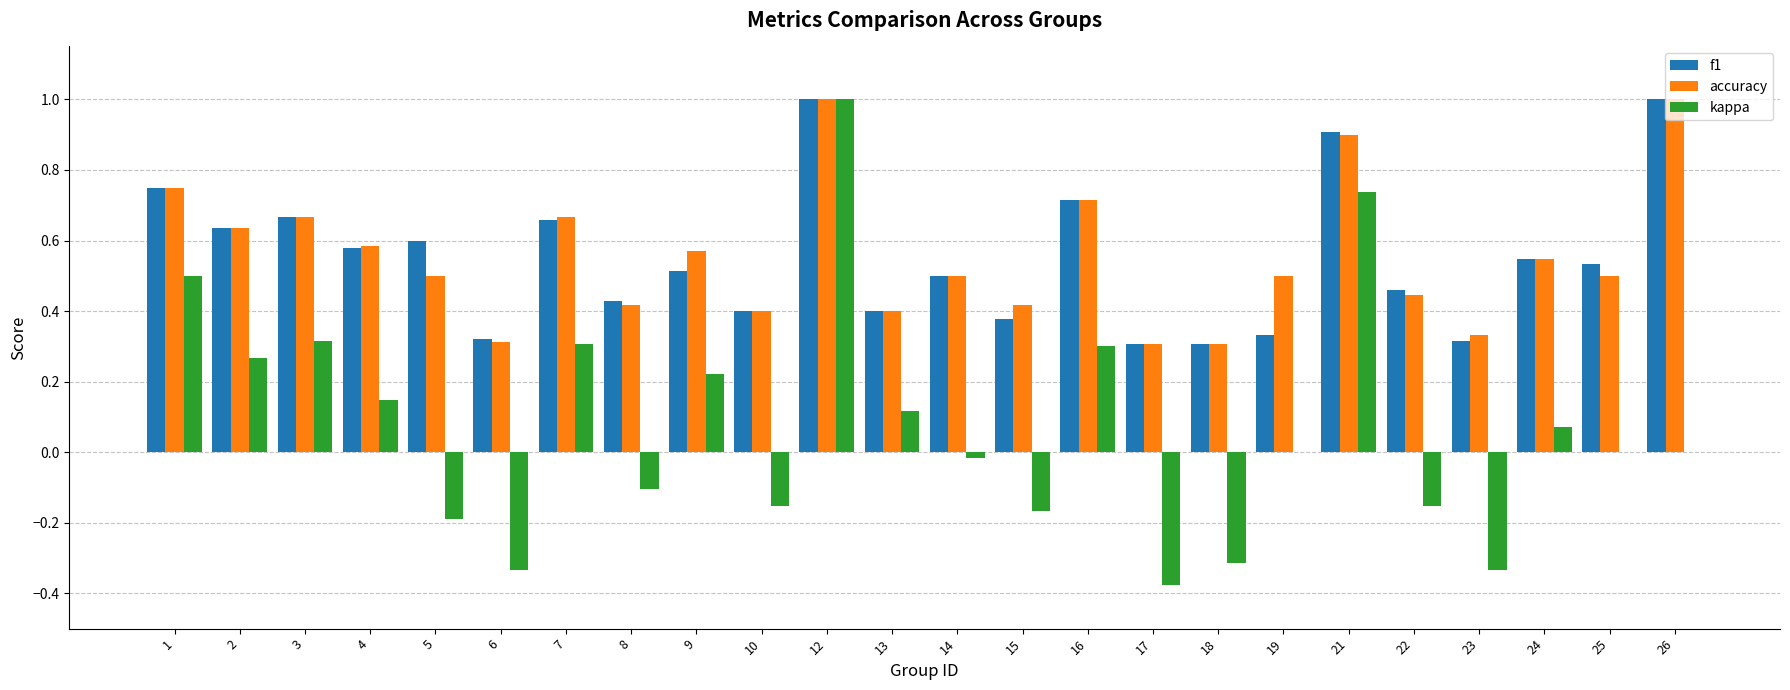

What is the sum of all f1 values?

13.3